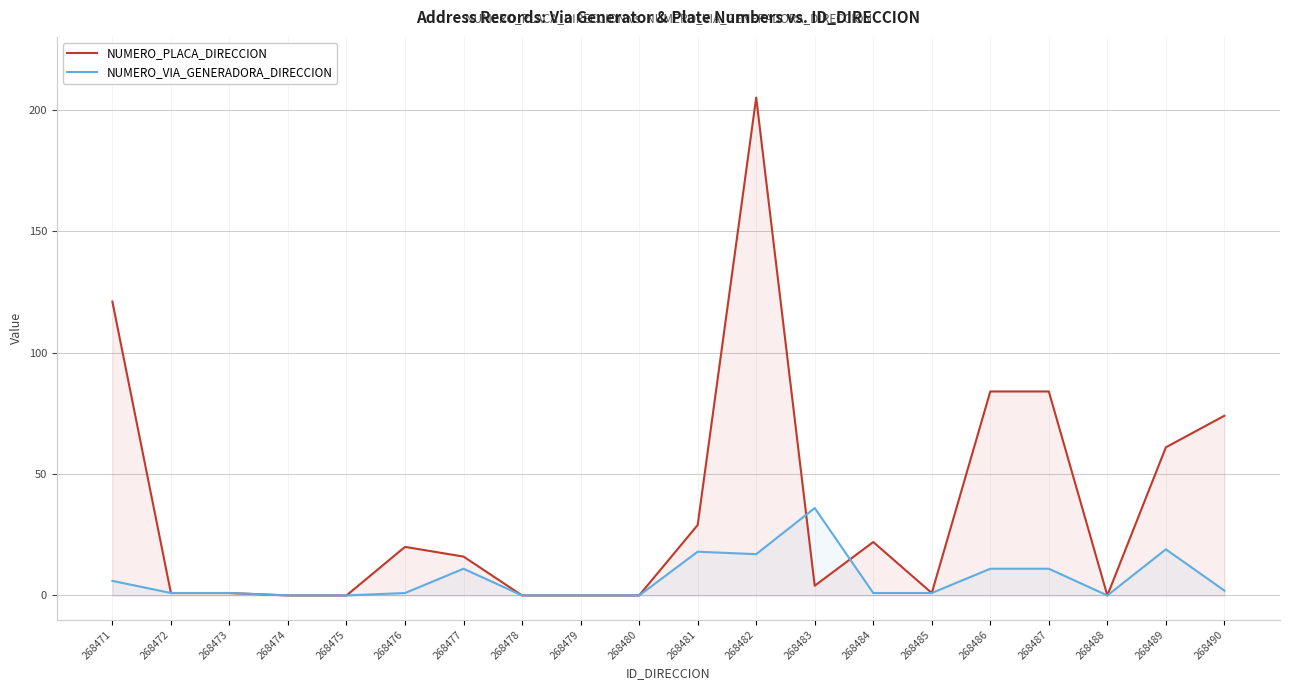

After their last crossing, which series has the higher values: NUMERO_VIA_GENERADORA_DIRECCION or NUMERO_PLACA_DIRECCION?

NUMERO_PLACA_DIRECCION